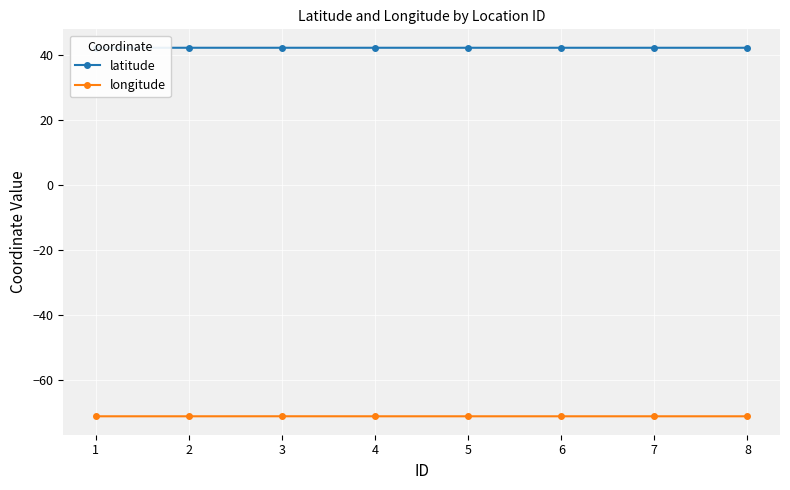

At which category does latitude reach its first local valley?

3